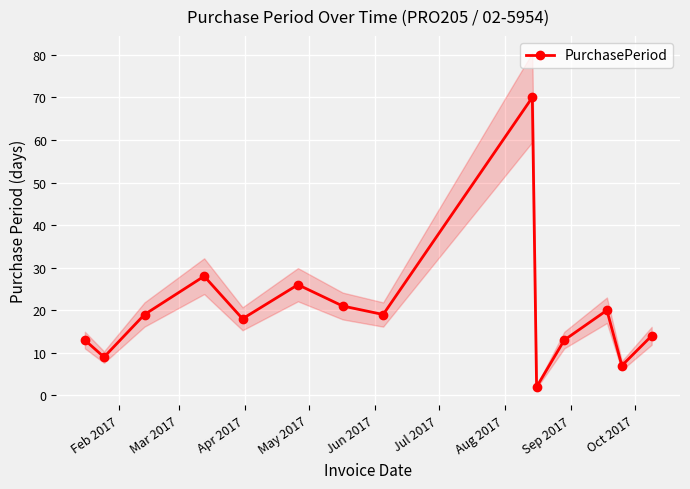

True or false: PurchasePeriod has more than 2 interior local peaks.

True